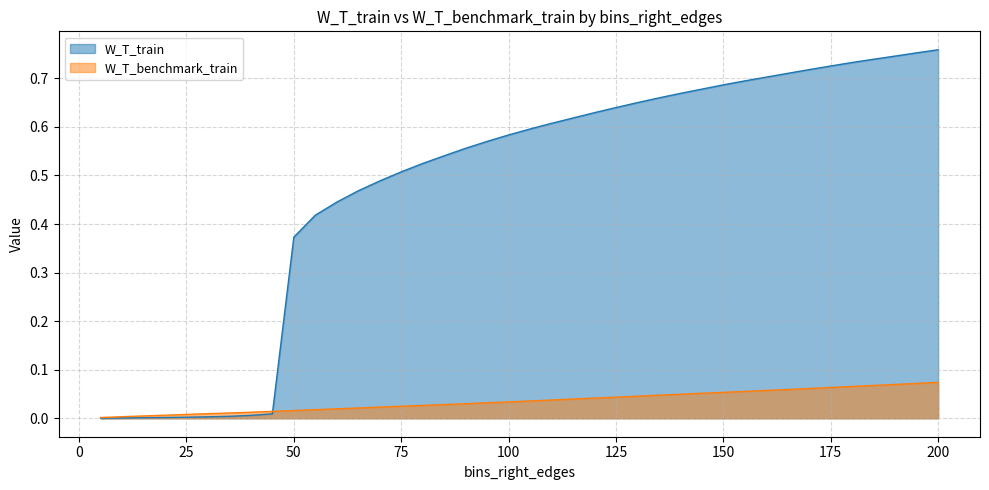

Reading left to right, transcribe all the data shown in this chart.

W_T_train: 0.0	0.0	0.0	0.0	0.0	0.0	0.0	0.0	0.0	0.4	0.4	0.4	0.5	0.5	0.5	0.5	0.5	0.6	0.6	0.6	0.6	0.6	0.6	0.6	0.6	0.6	0.7	0.7	0.7	0.7	0.7	0.7	0.7	0.7	0.7	0.7	0.7	0.7	0.8	0.8
W_T_benchmark_train: 0.0	0.0	0.0	0.0	0.0	0.0	0.0	0.0	0.0	0.0	0.0	0.0	0.0	0.0	0.0	0.0	0.0	0.0	0.0	0.0	0.0	0.0	0.0	0.0	0.0	0.0	0.0	0.0	0.1	0.1	0.1	0.1	0.1	0.1	0.1	0.1	0.1	0.1	0.1	0.1